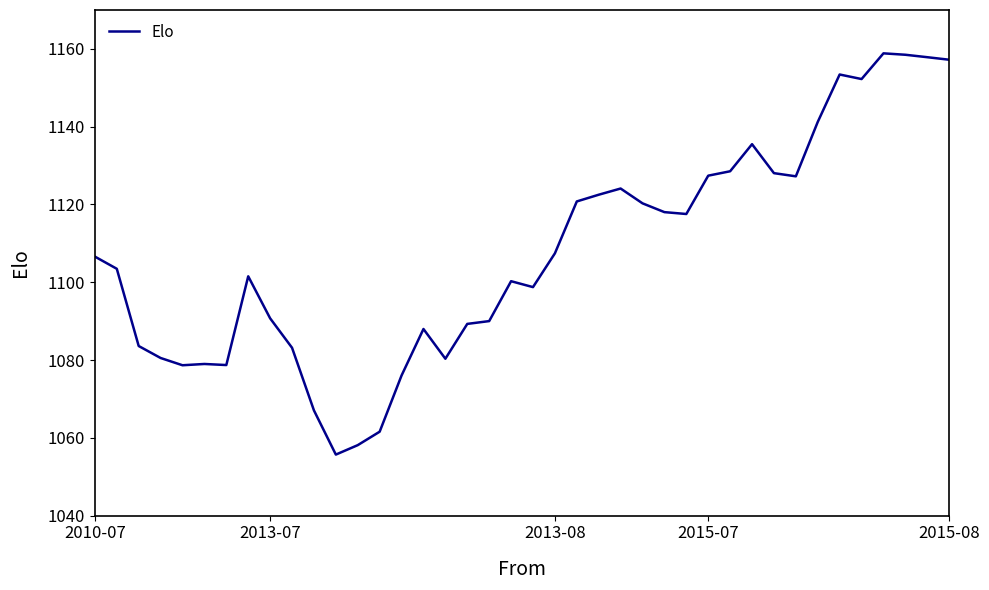

How many values exceed 1106?

20